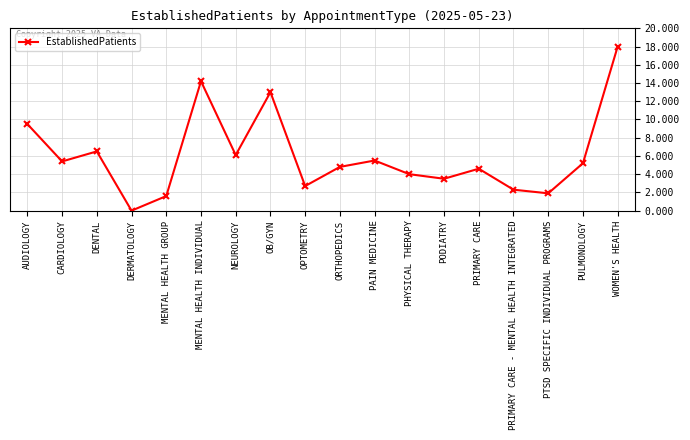

Which label corresponds to the largest value in the chart?

WOMEN'S HEALTH